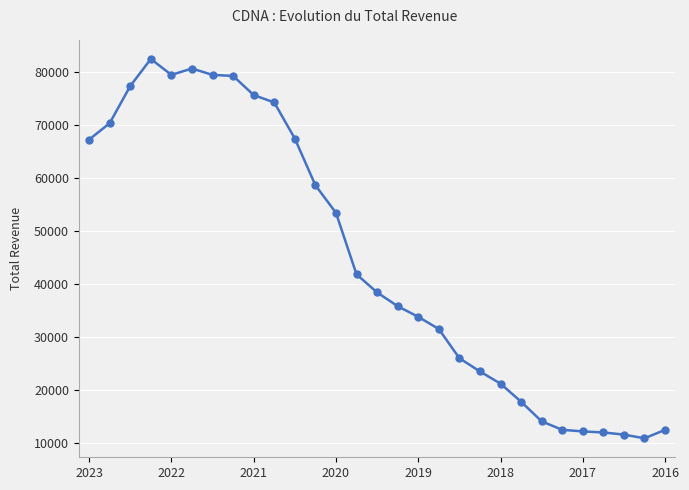

How many lines are shown in the chart?

1